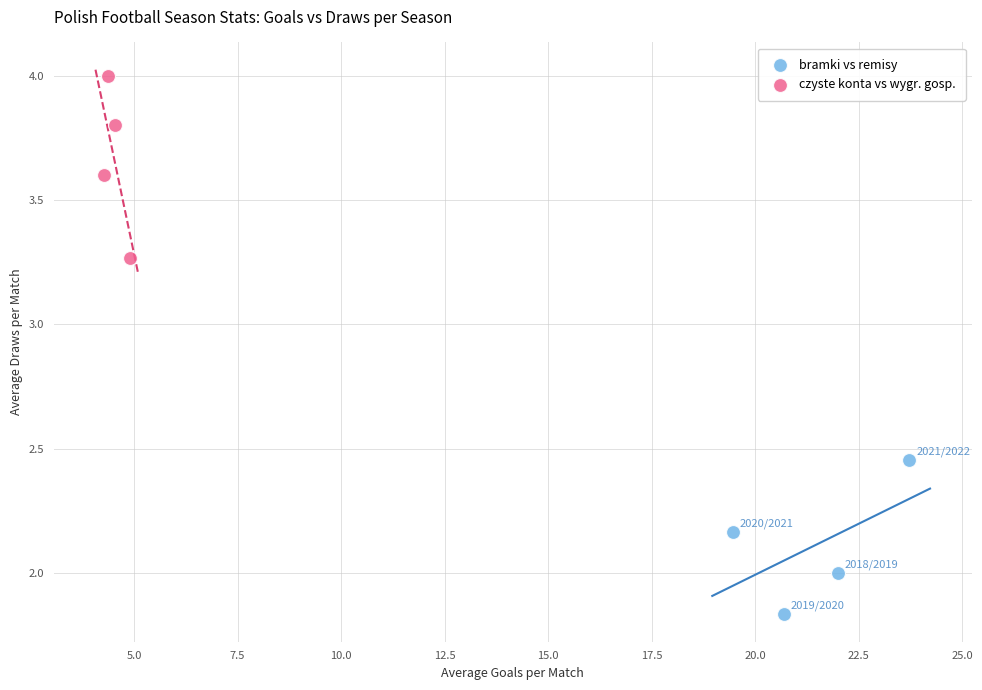

Which series has the largest Y range (max minus min)?

czyste konta vs wygr. gosp.